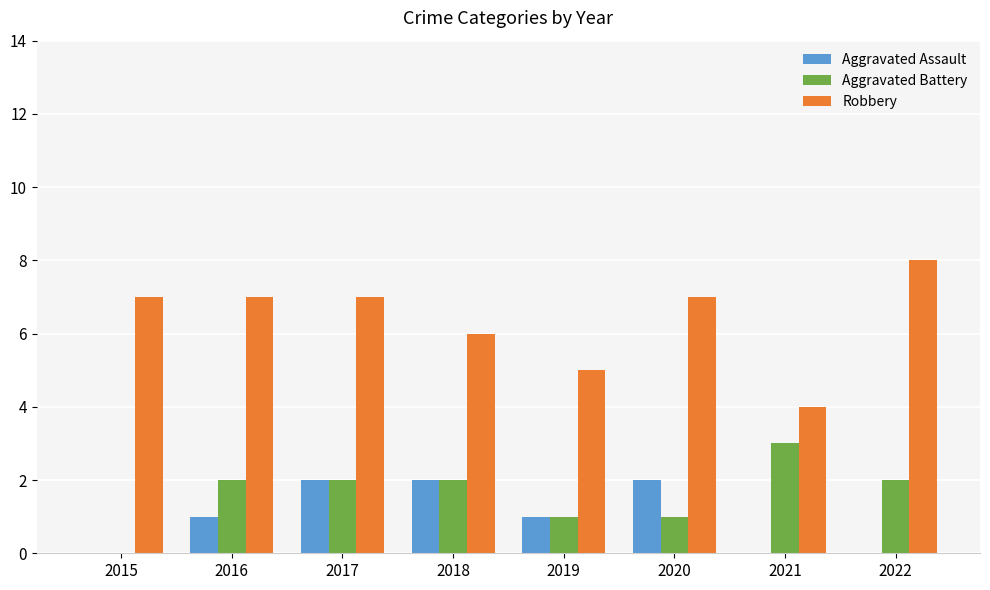

Reading left to right, list all the values displayed in this chart.

Aggravated Assault: 2015=0	2016=1	2017=2	2018=2	2019=1	2020=2	2021=0	2022=0
Aggravated Battery: 2015=0	2016=2	2017=2	2018=2	2019=1	2020=1	2021=3	2022=2
Robbery: 2015=7	2016=7	2017=7	2018=6	2019=5	2020=7	2021=4	2022=8